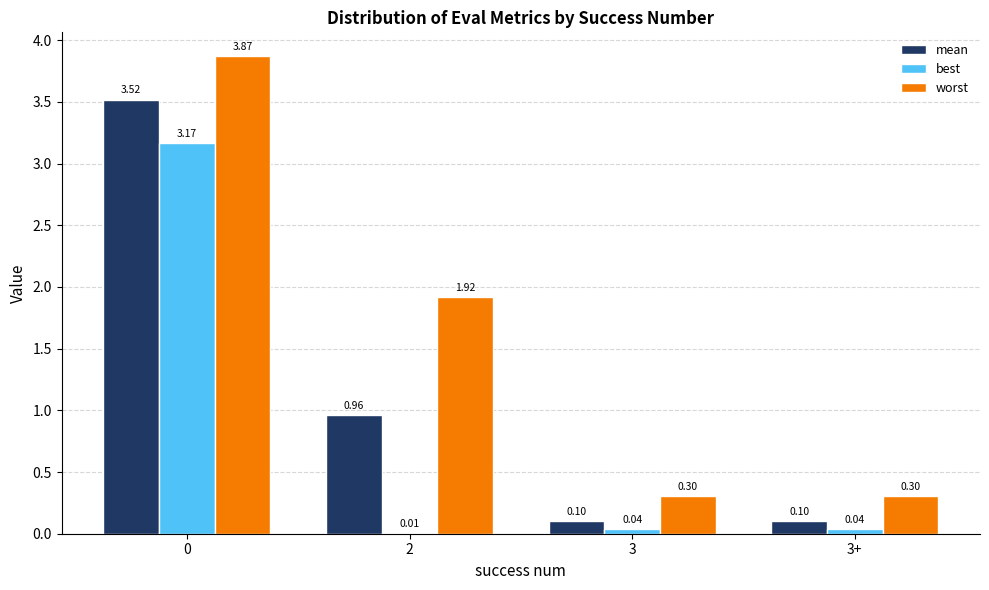

What is the sum of all best values?

3.3